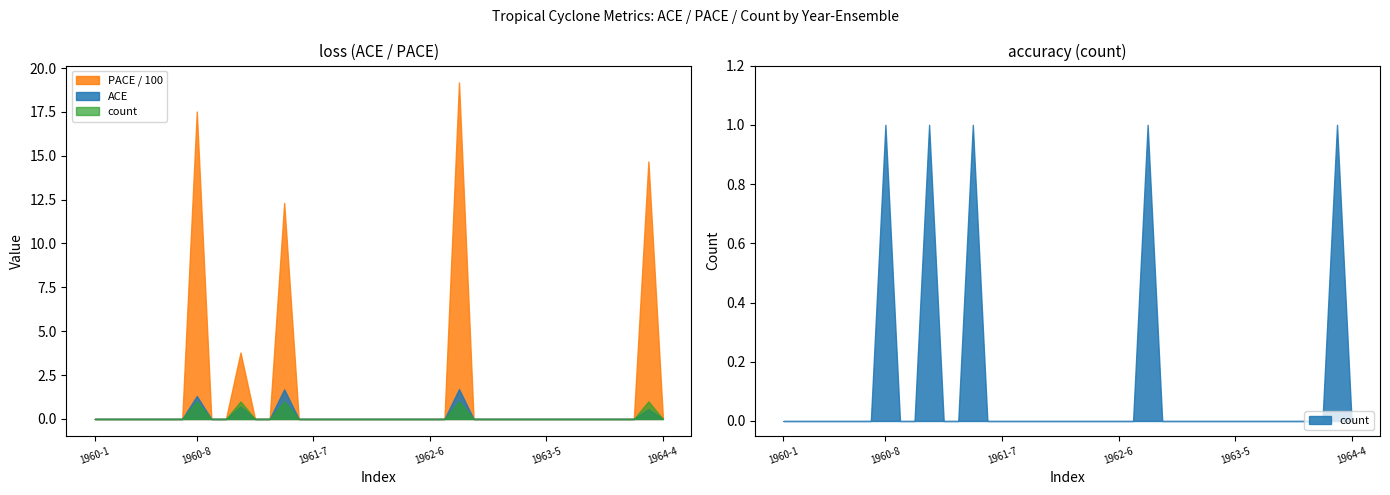

Does the chart have visible grid lines?

No